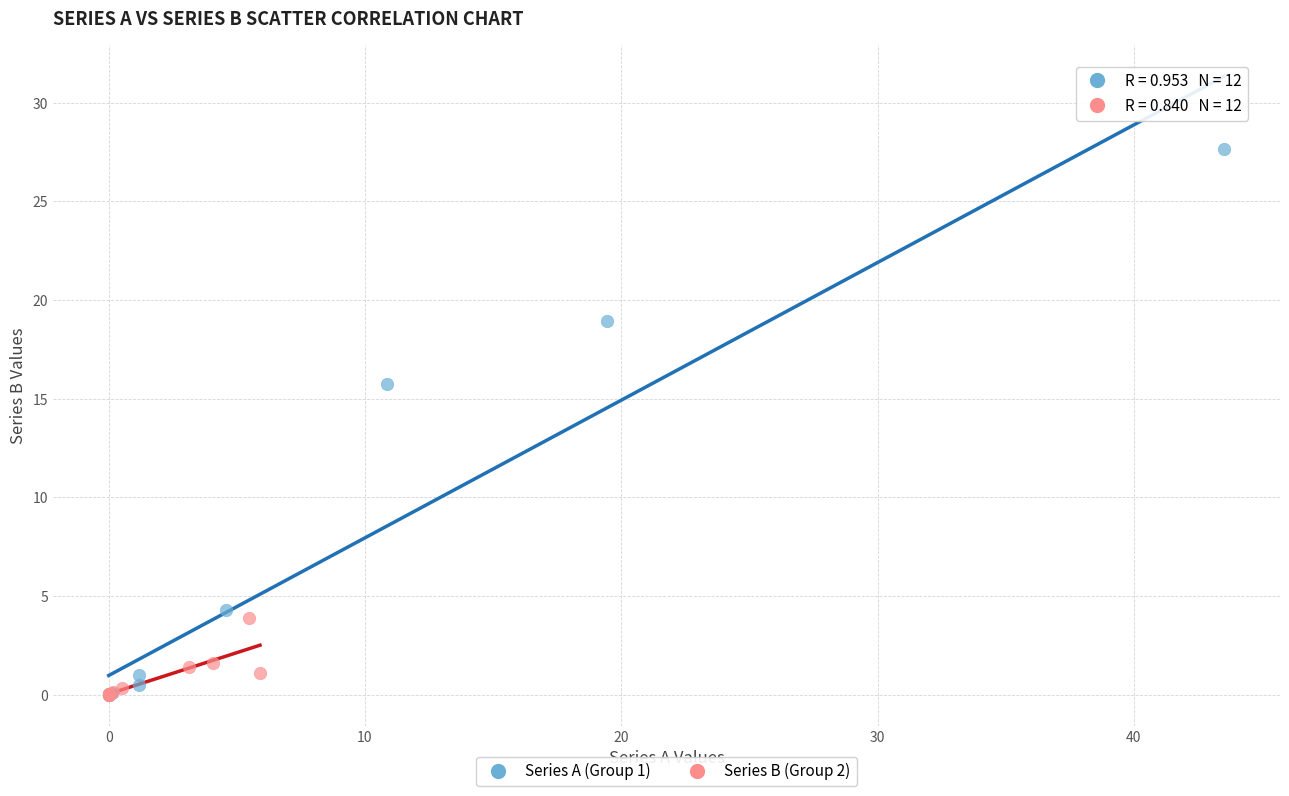

Which series contains the highest Y value?

Series A (Group 1)